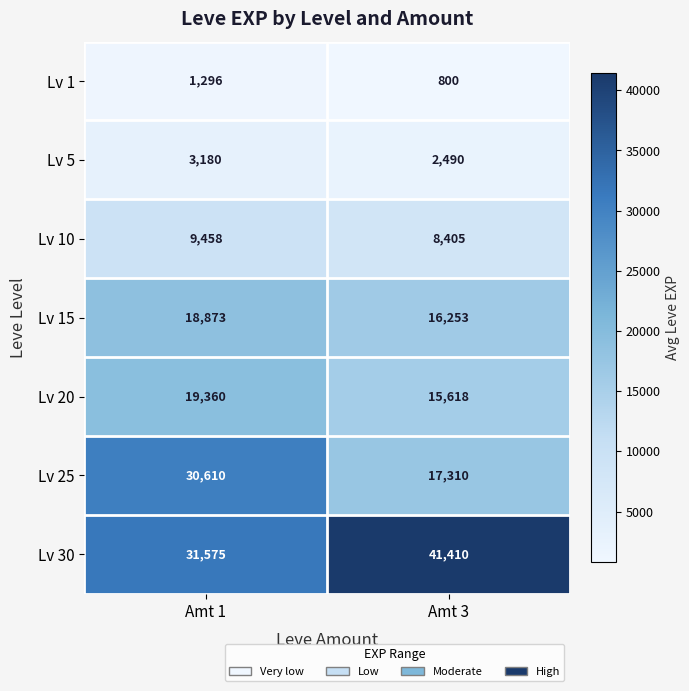

Reading right to left, list all the values displayed in this chart.

Lv 1: 800	1296
Lv 5: 2490	3180
Lv 10: 8405	9458
Lv 15: 16253	18873
Lv 20: 15618	19360
Lv 25: 17310	30610
Lv 30: 41410	31575